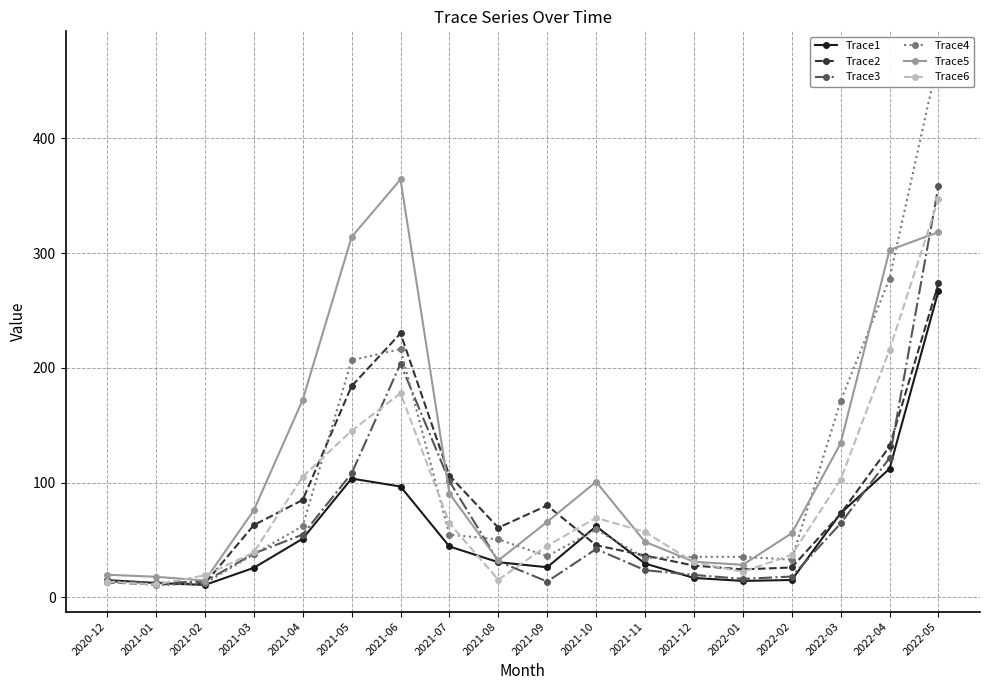

Where is the first local maximum for Trace2?

2021-06